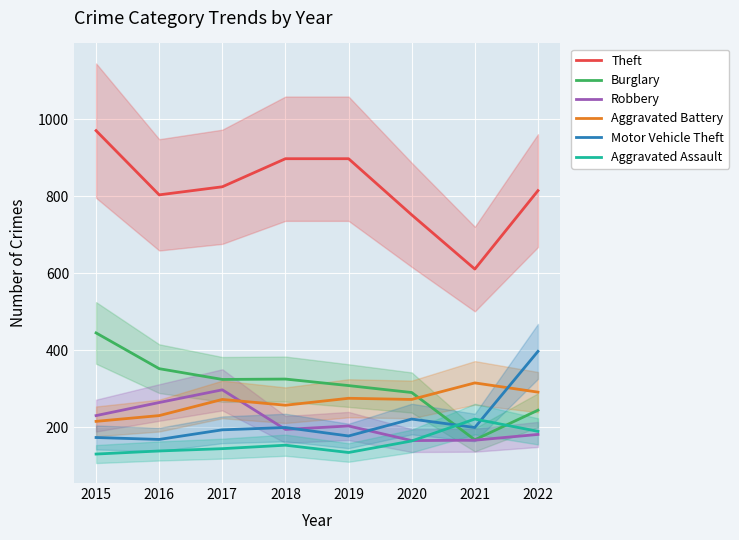

Which series has the largest total across all categories?

Theft